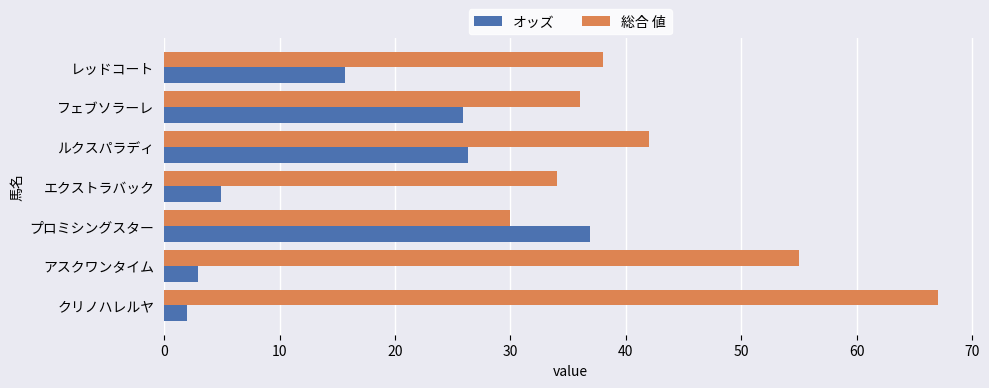

What is the difference between the highest and lowest values at ルクスパラディ?

15.7